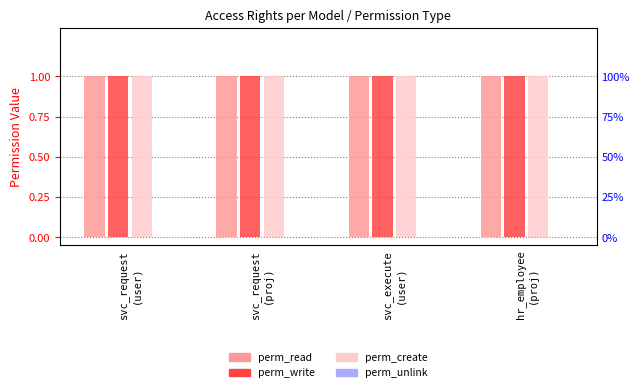

Which series has the widest spread of values?

perm_read